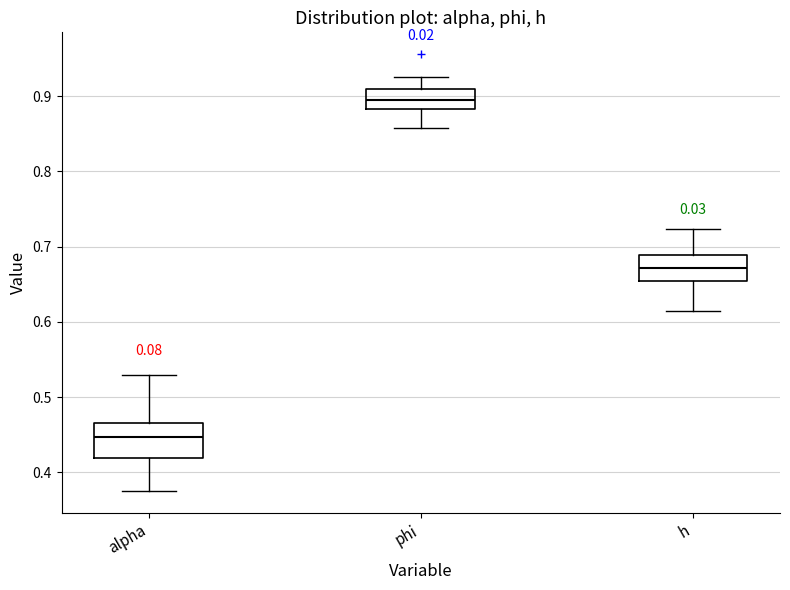

Comparing the boxes themselves (not the whiskers), which one is the tallest?

alpha